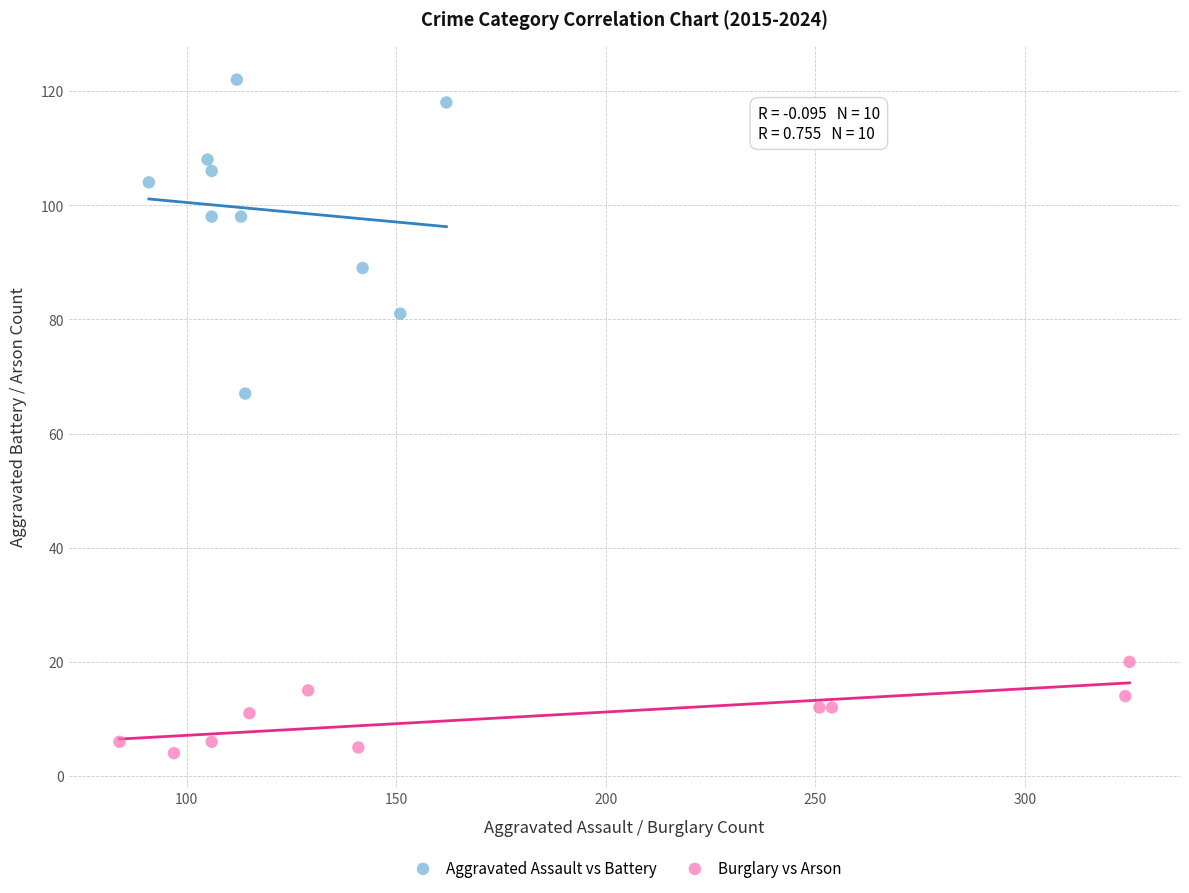

Which series has the largest Y range (max minus min)?

Aggravated Assault vs Battery